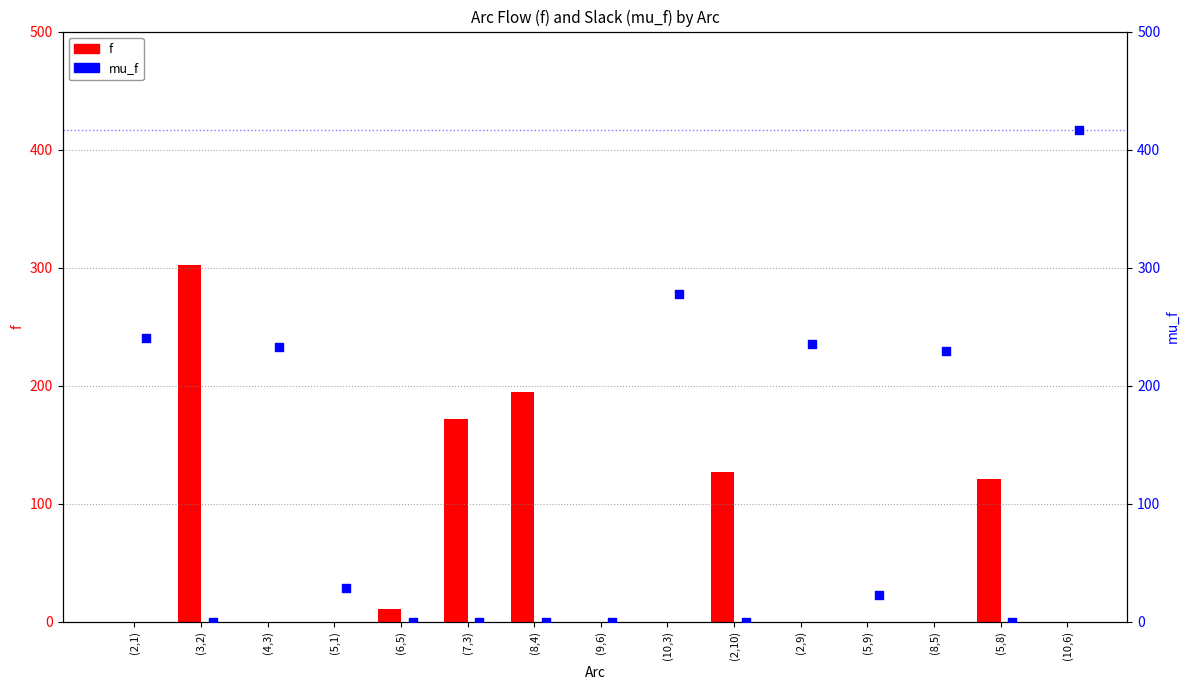

Which series reaches the minimum Y coordinate?

f